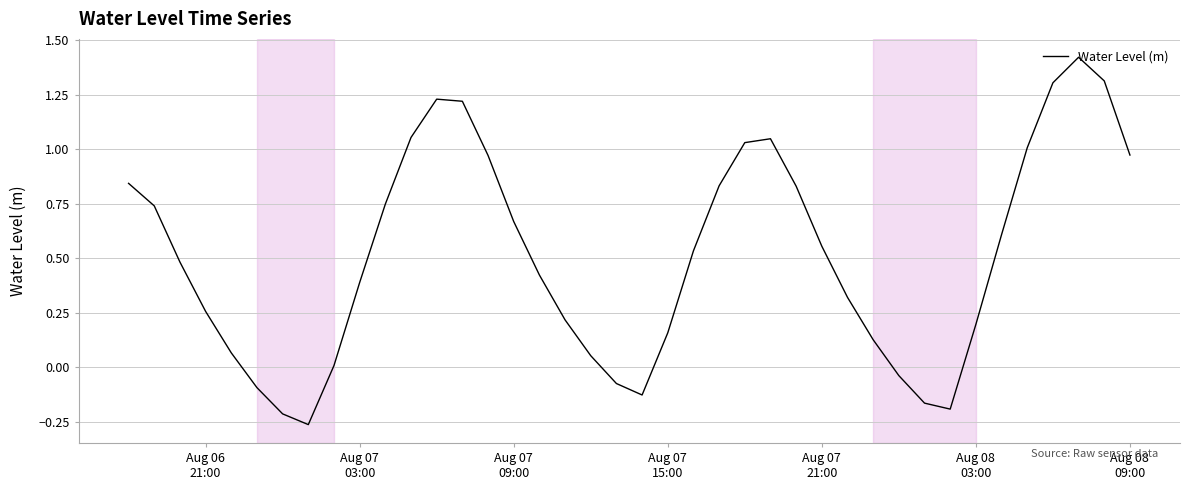

What is the difference between the maximum and minimum values?

1.7